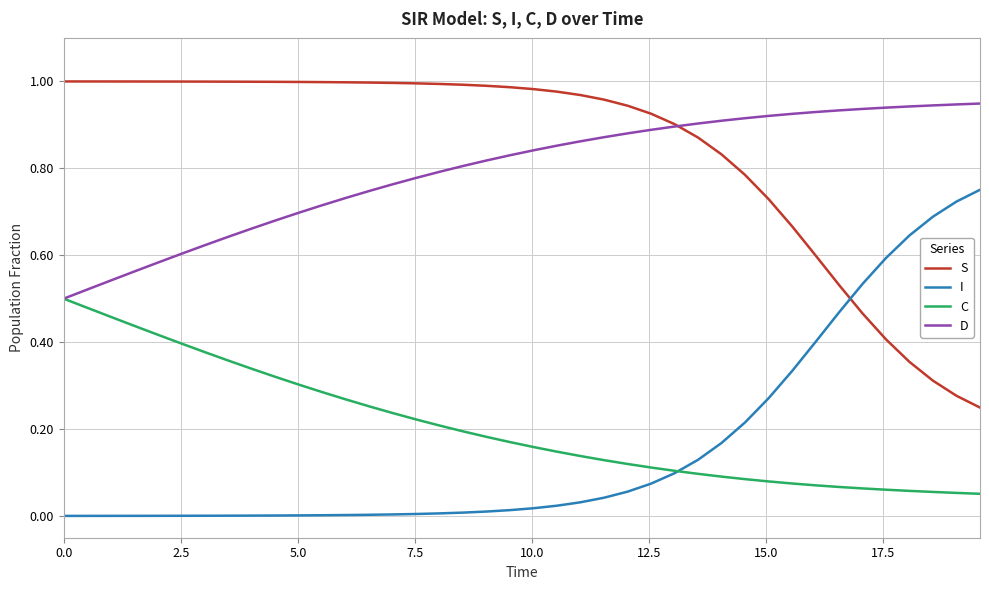

Which series has the largest total across all categories?

S